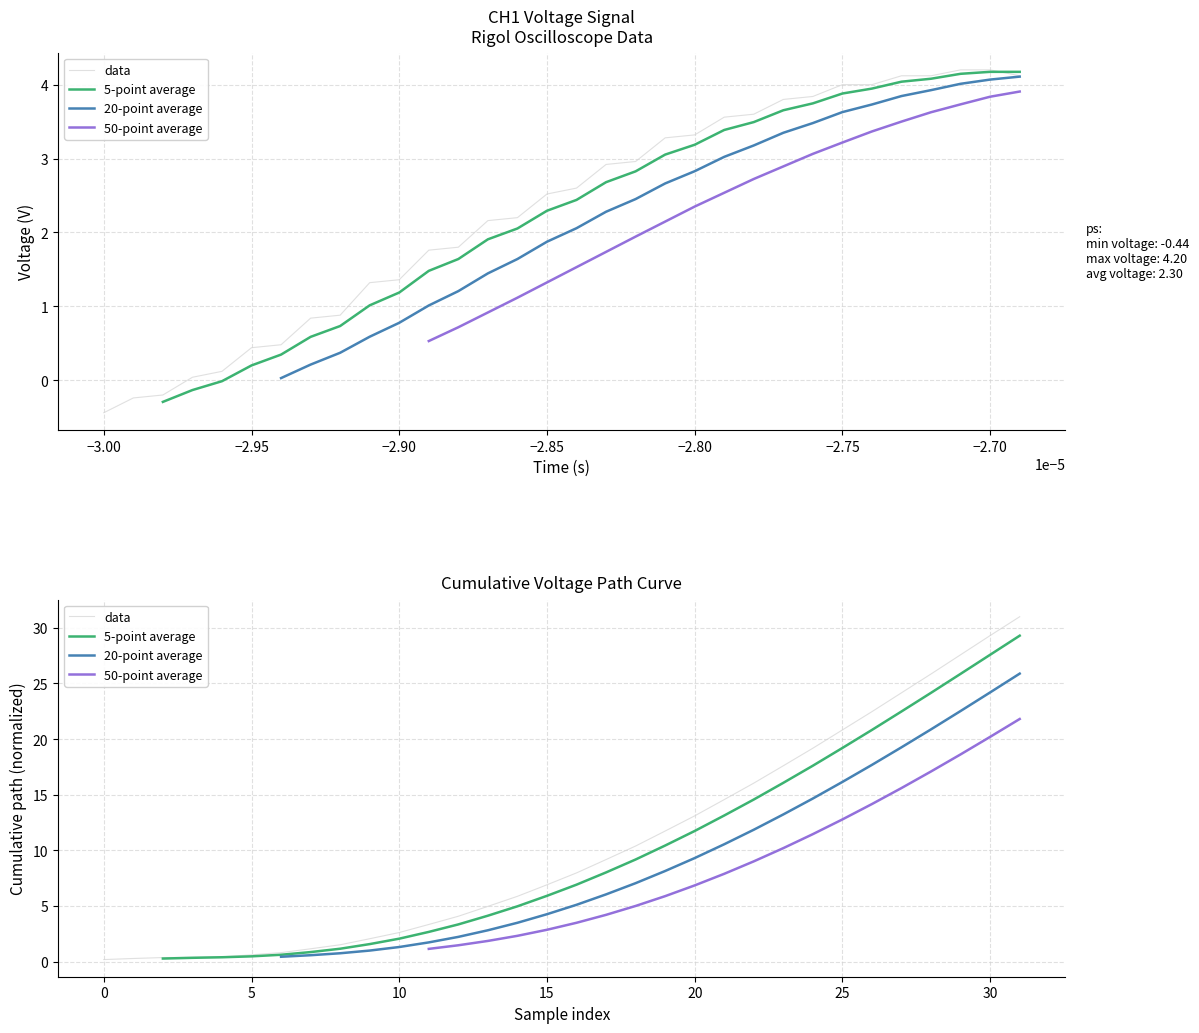

What is the label of the 4th point from the right?

28